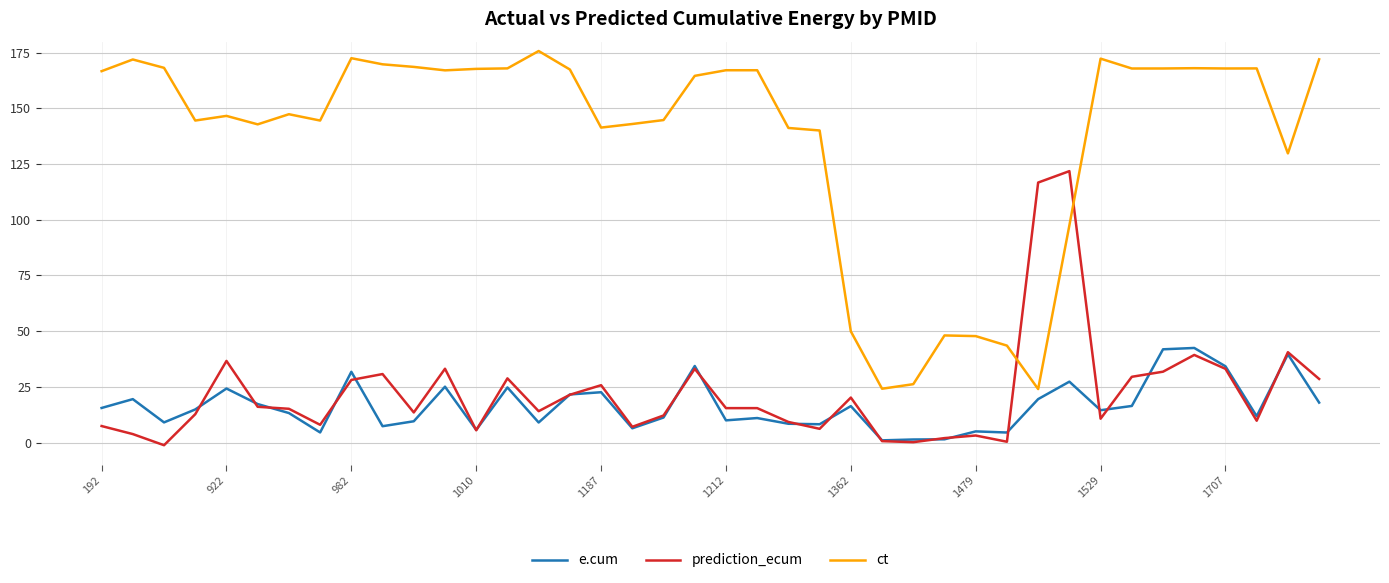

Rank the series by their maximum value, from highest to lowest.

ct, prediction_ecum, e.cum